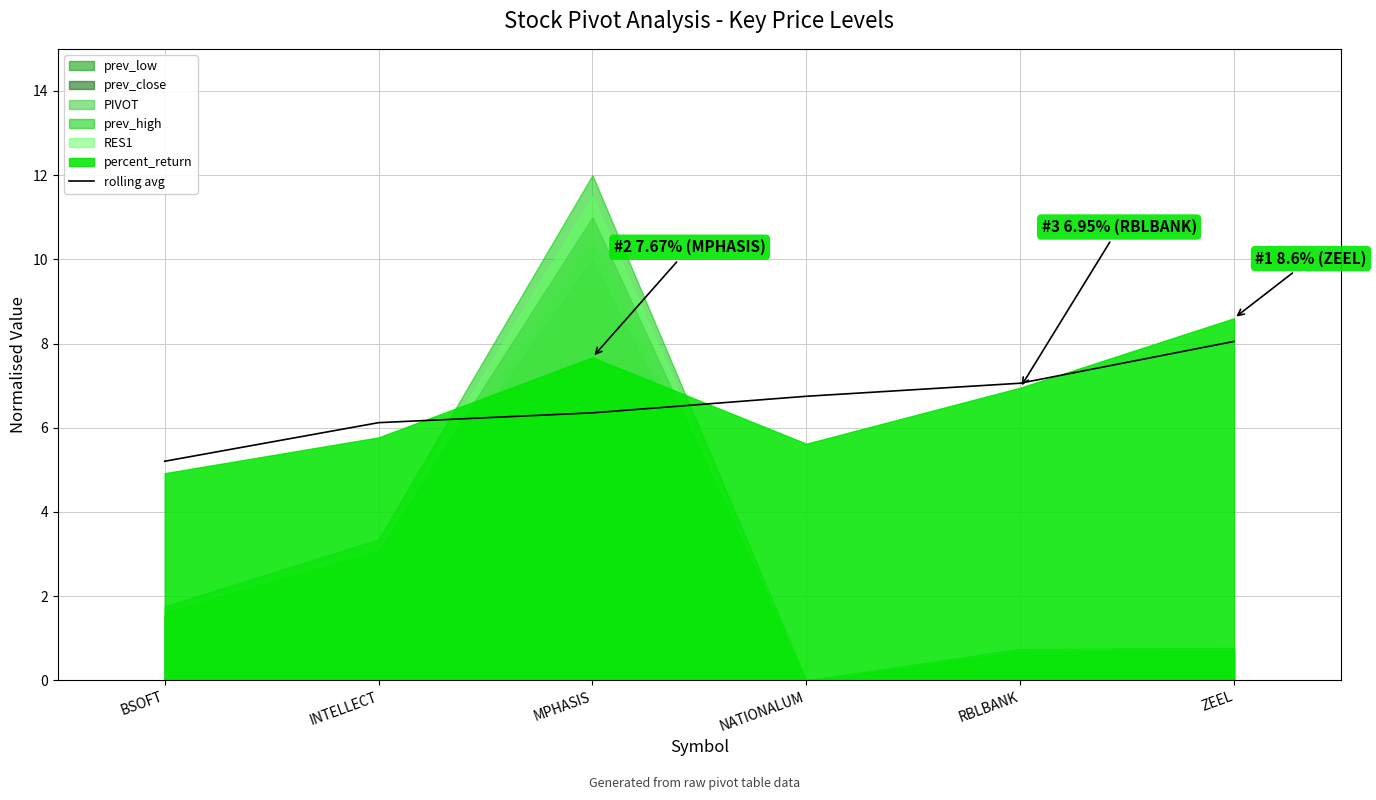

Between RBLBANK and BSOFT, which is larger?

RBLBANK